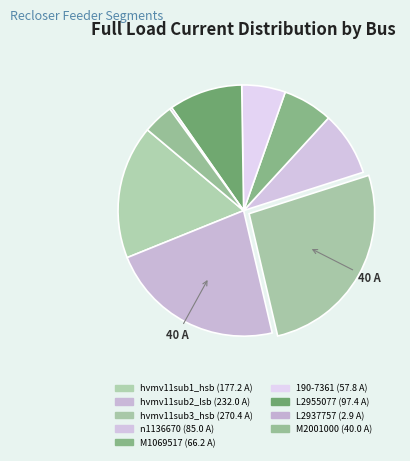

True or false: n1136670 accounts for 1% of the total.

False